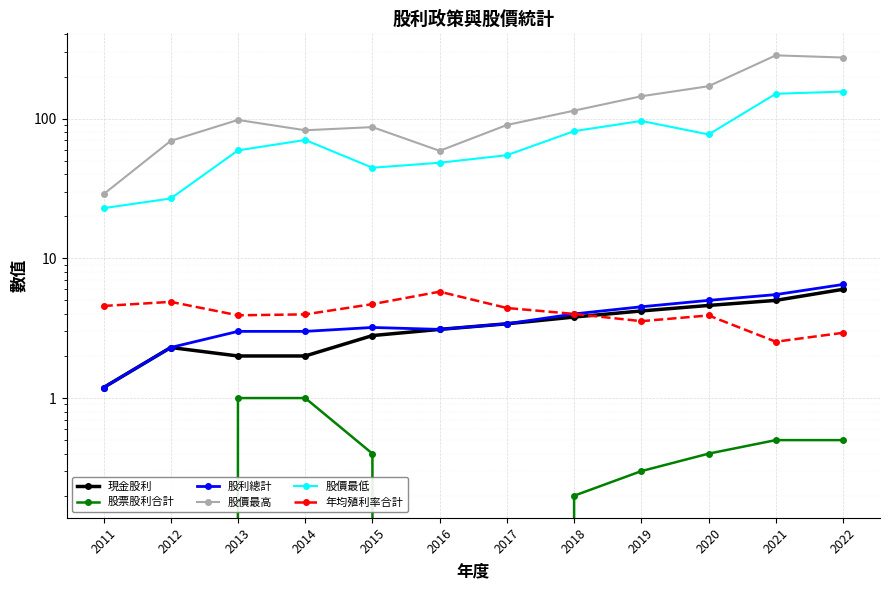

Reading left to right, list all the values displayed in this chart.

現金股利: 2022=6.0	2021=5.0	2020=4.6	2019=4.2	2018=3.8	2017=3.4	2016=3.1	2015=2.8	2014=2.0	2013=2.0	2012=2.3	2011=1.2
股票股利合計: 2022=0.5	2021=0.5	2020=0.4	2019=0.3	2018=0.2	2017=0.0	2016=0.0	2015=0.4	2014=1.0	2013=1.0	2012=0.0	2011=0.0
股利總計: 2022=6.5	2021=5.5	2020=5.0	2019=4.5	2018=4.0	2017=3.4	2016=3.1	2015=3.2	2014=3.0	2013=3.0	2012=2.3	2011=1.2
股價最高: 2022=273.5	2021=283.5	2020=170.5	2019=144.5	2018=114.0	2017=90.0	2016=58.8	2015=86.9	2014=82.5	2013=97.8	2012=69.3	2011=28.8
股價最低: 2022=156.0	2021=150.5	2020=77.0	2019=96.2	2018=81.3	2017=54.7	2016=48.3	2015=44.5	2014=70.3	2013=59.2	2012=26.8	2011=22.9
年均殖利率合計: 2022=2.9	2021=2.5	2020=3.9	2019=3.5	2018=4.0	2017=4.4	2016=5.8	2015=4.7	2014=4.0	2013=3.9	2012=4.9	2011=4.6